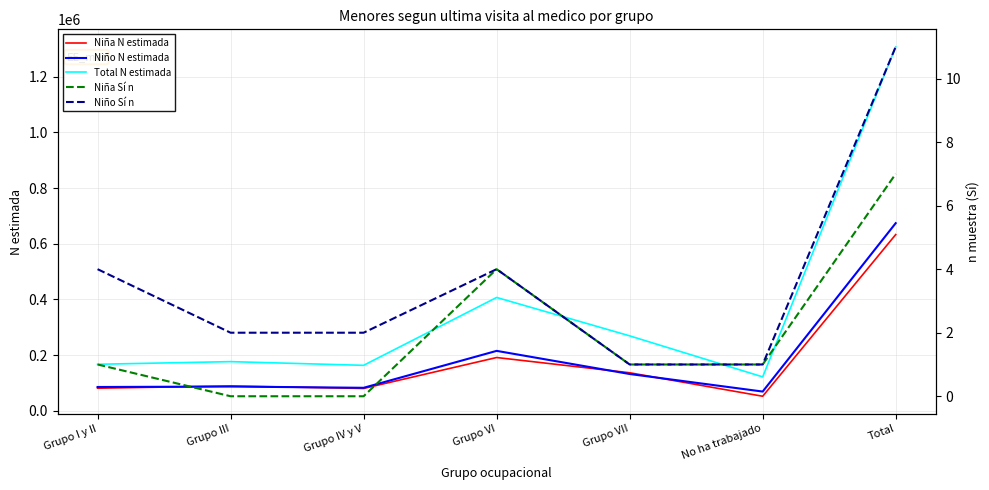

The value of Niña N estimada at No ha trabajado is 87460. True or false?

False